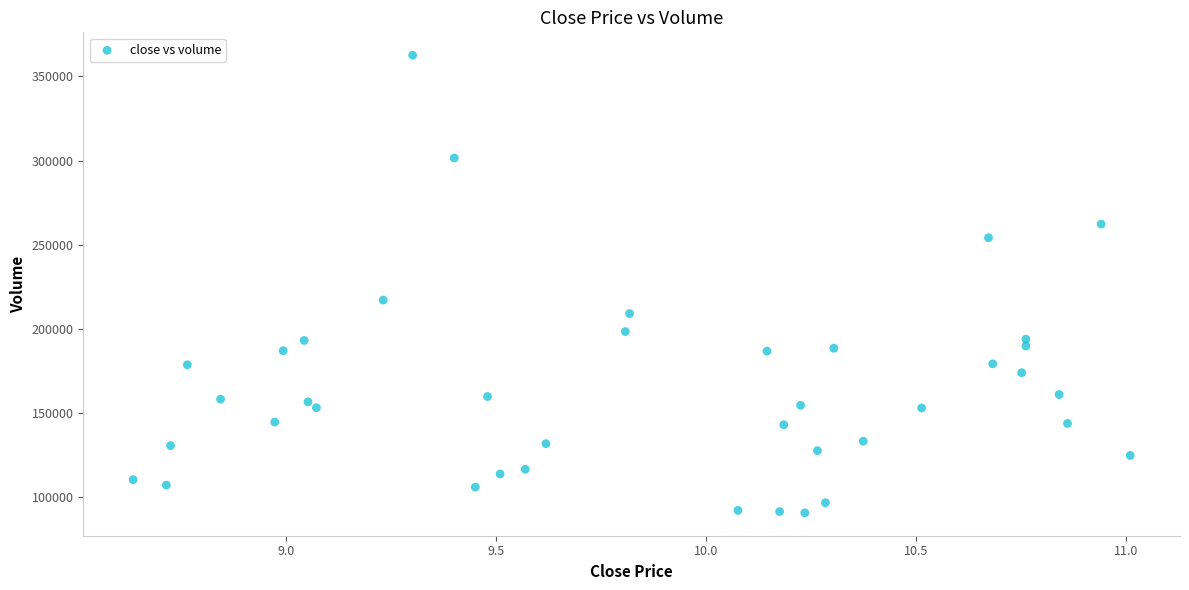

What Y value in the scatter plot is closest to 226650?

217132